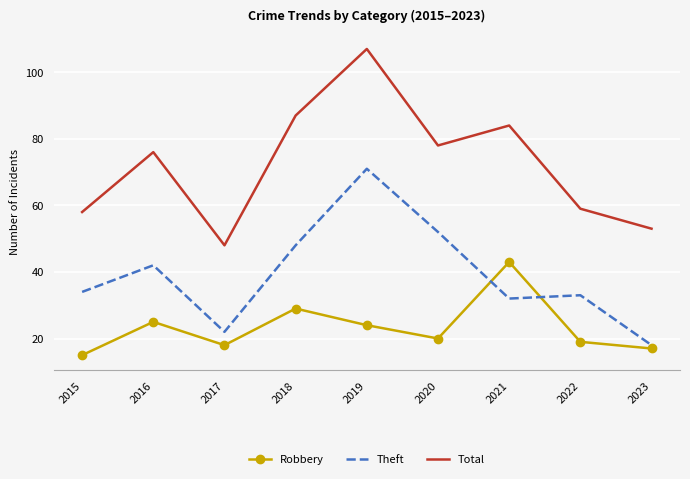

What is the maximum value for Theft?

71